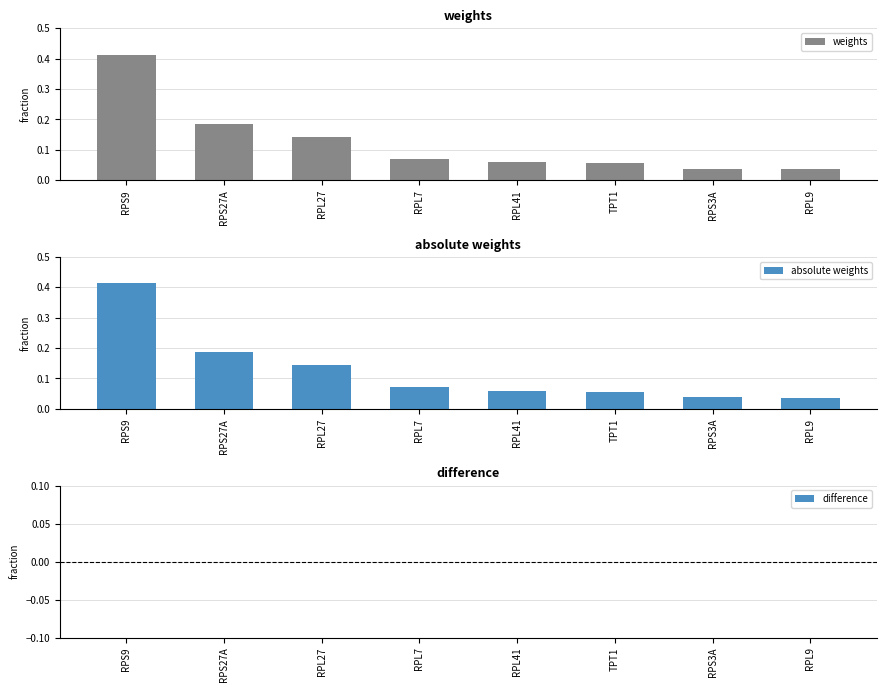

Is the value of absolute weights at RPL41 greater than the value of weights at RPL7?

No